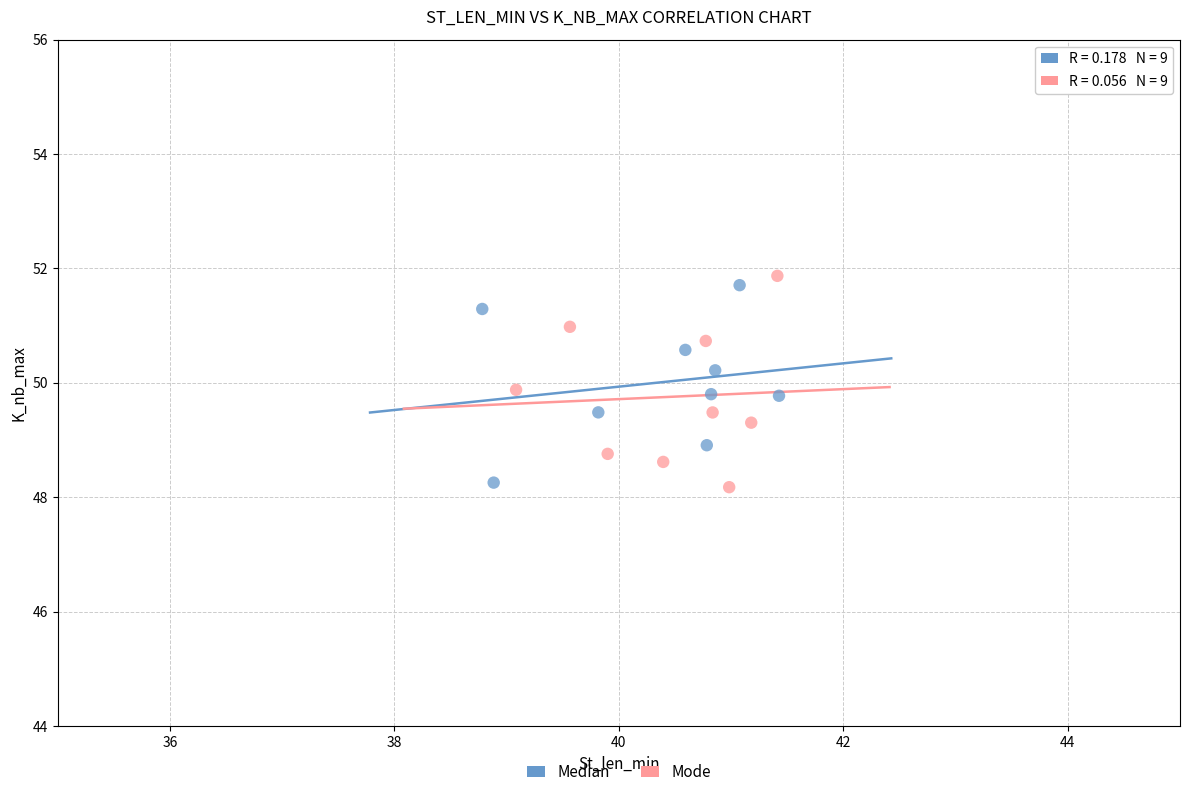

What are all the series names shown in the legend?

Median, Mode